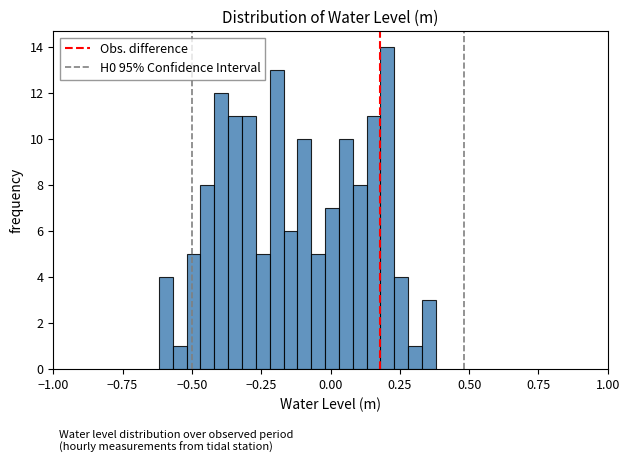

Read against the x-axis, roughly where is the centre of the tallest bar?

0.20